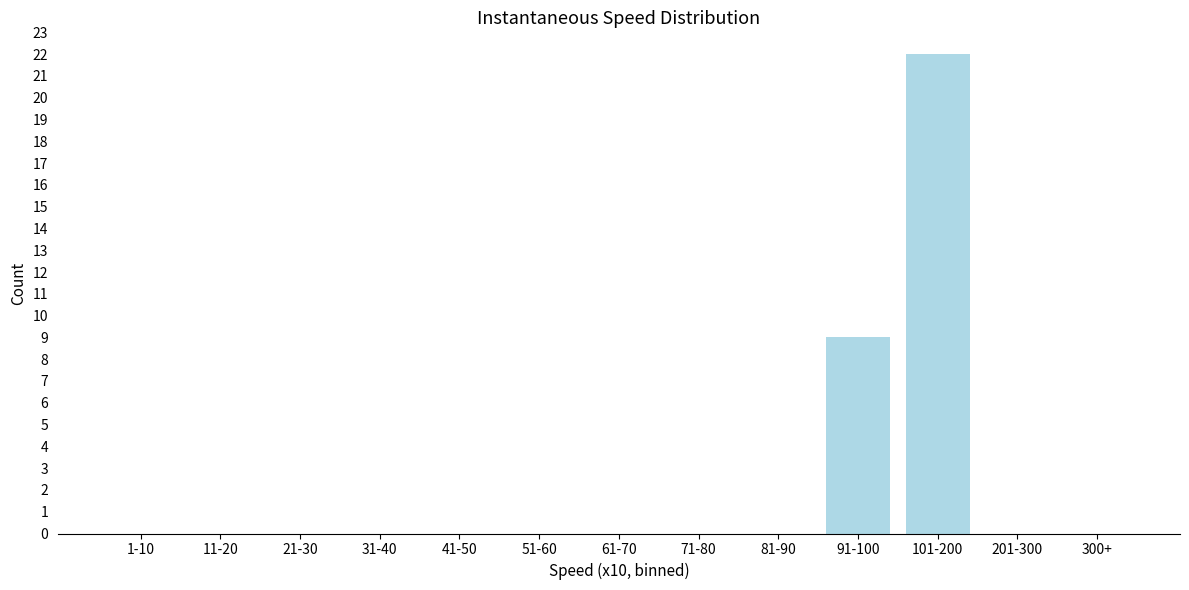

Reading right to left, list all the values displayed in this chart.

300+=0	201-300=0	101-200=22	91-100=9	81-90=0	71-80=0	61-70=0	51-60=0	41-50=0	31-40=0	21-30=0	11-20=0	1-10=0